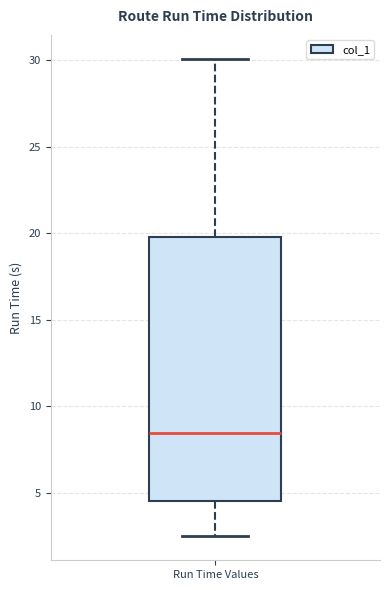

Read this box plot against the y-axis: the position of the median line, the range covered by the box, and the ends of both whiskers. The values are not printed on the chart, so give them approximately, as read against the axis.

median 8.5, box 4.5 to 20.0, whiskers 2.5 to 30.0